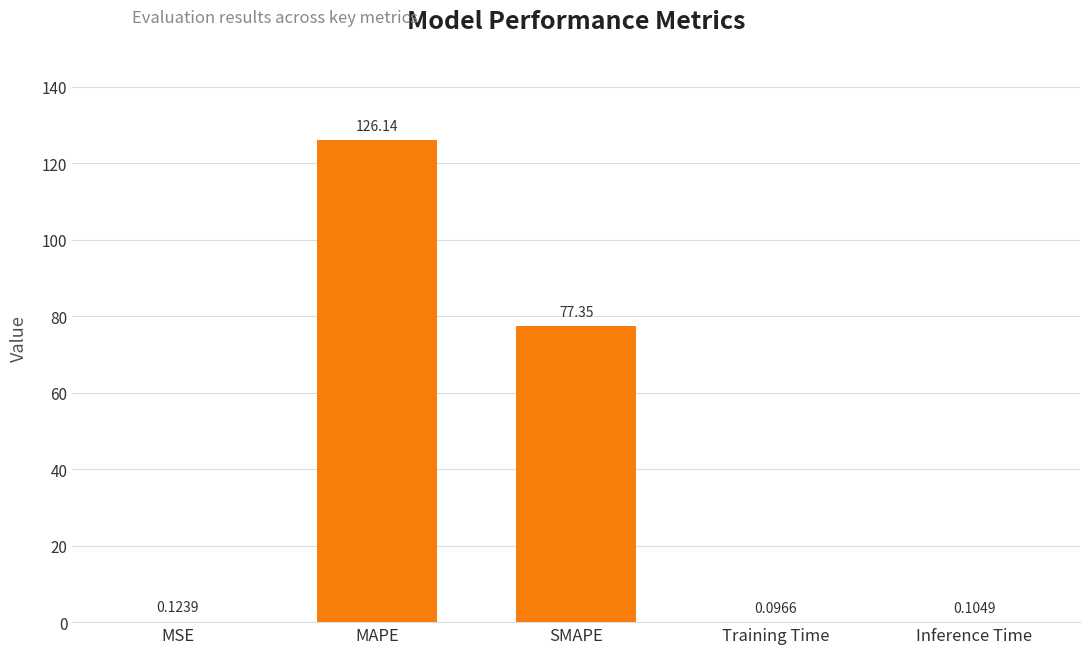

At which label is the value closest to 63?

SMAPE